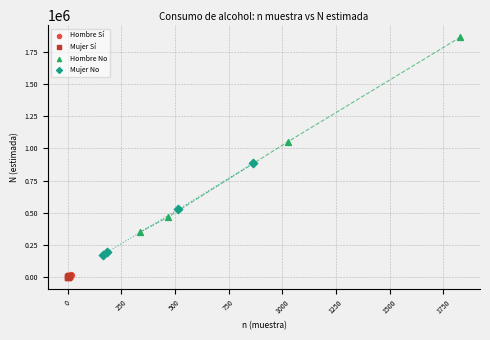

Which series contains the highest Y value?

Hombre No